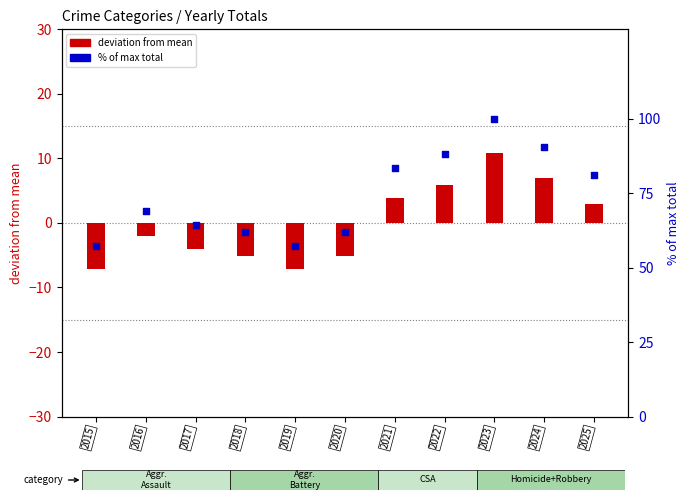

Which has a higher value, 2015 or 2018?

2018